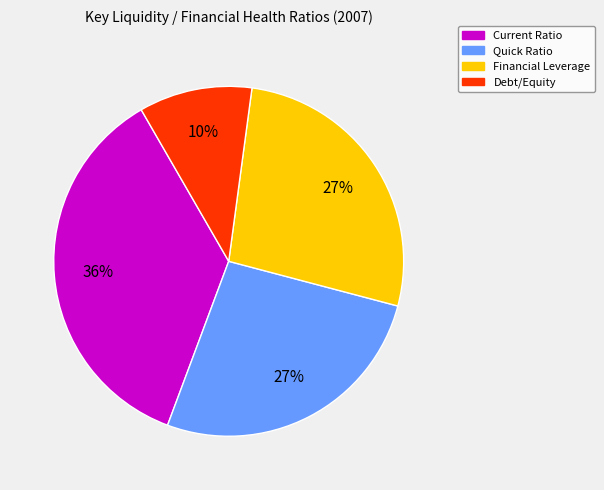

Combined, do Financial Leverage and Current Ratio account for over 50%?

Yes